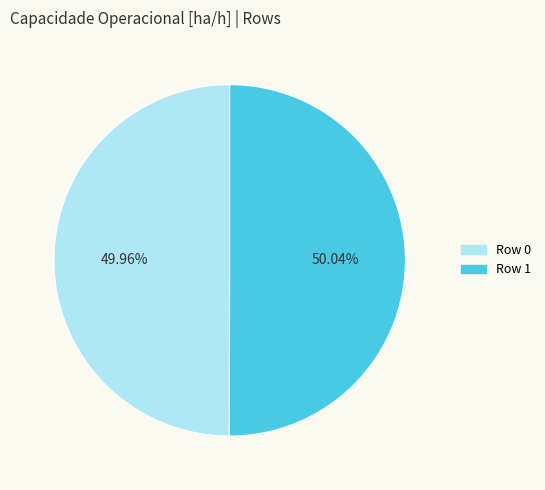

What is the ratio of the value at Row 0 to the value at Row 1?

1.0